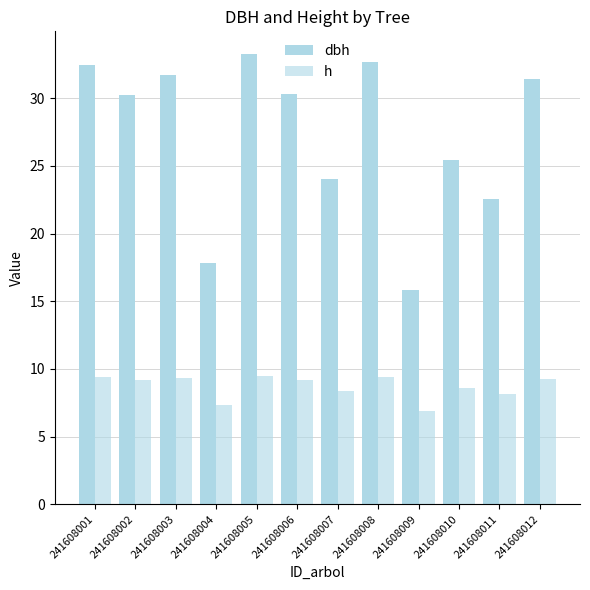

How many data points does each series have?

12